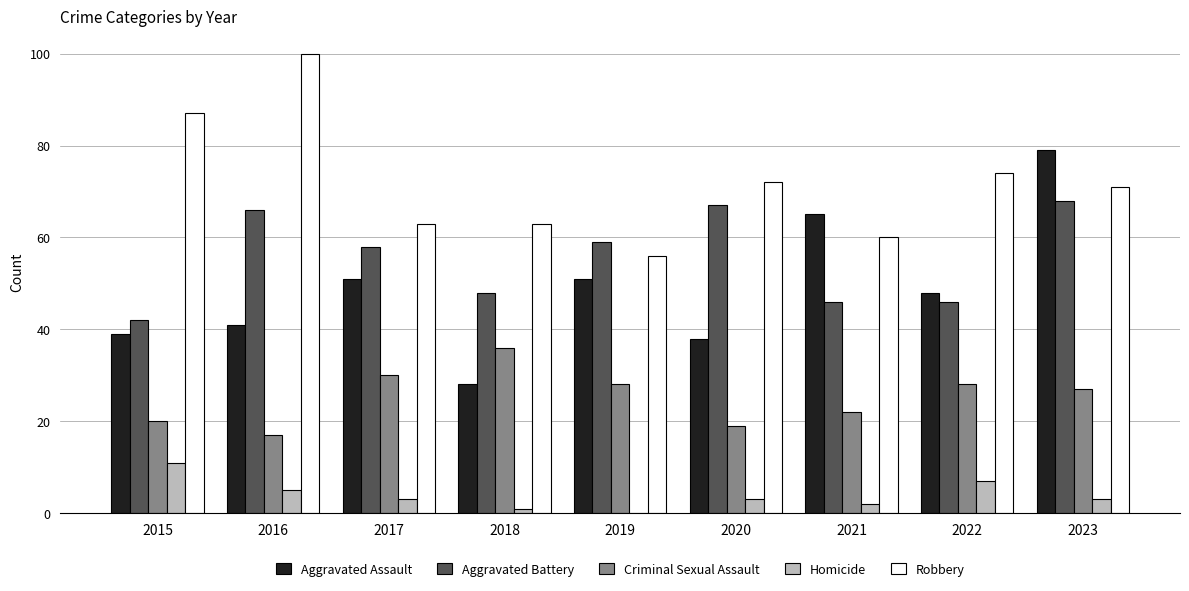

Reading left to right, extract all data points from this chart.

Aggravated Assault: 39	41	51	28	51	38	65	48	79
Aggravated Battery: 42	66	58	48	59	67	46	46	68
Criminal Sexual Assault: 20	17	30	36	28	19	22	28	27
Homicide: 11	5	3	1	0	3	2	7	3
Robbery: 87	100	63	63	56	72	60	74	71